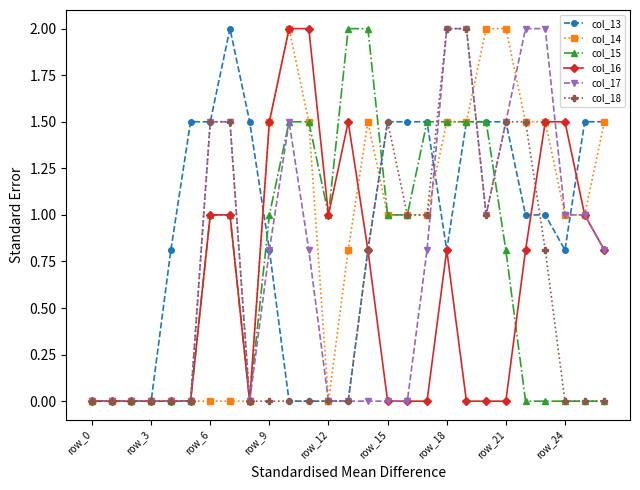

True or false: col_16 has more than 1 interior local peaks.

True